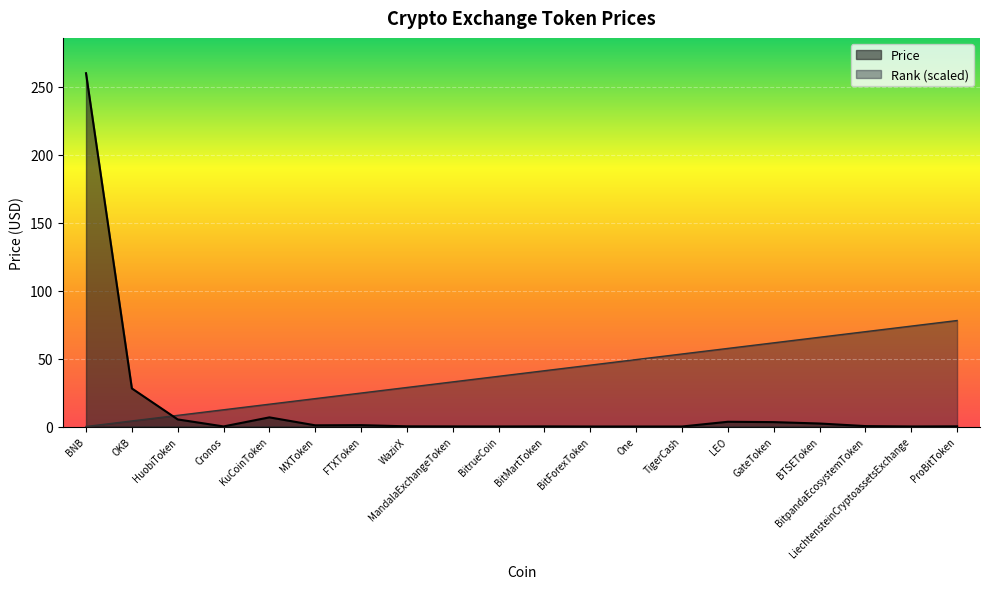

How many lines are shown in the chart?

2